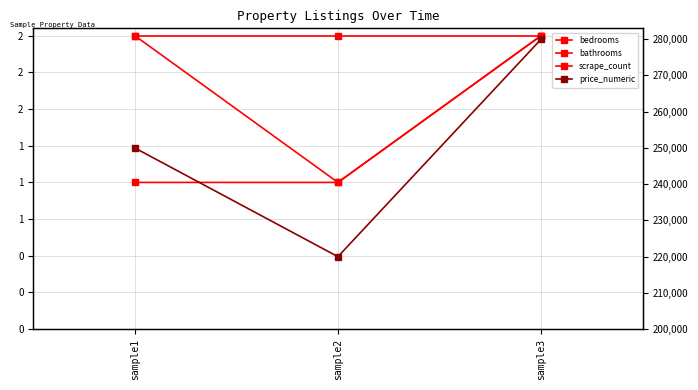

What is the total value across all series at sample2?

220004